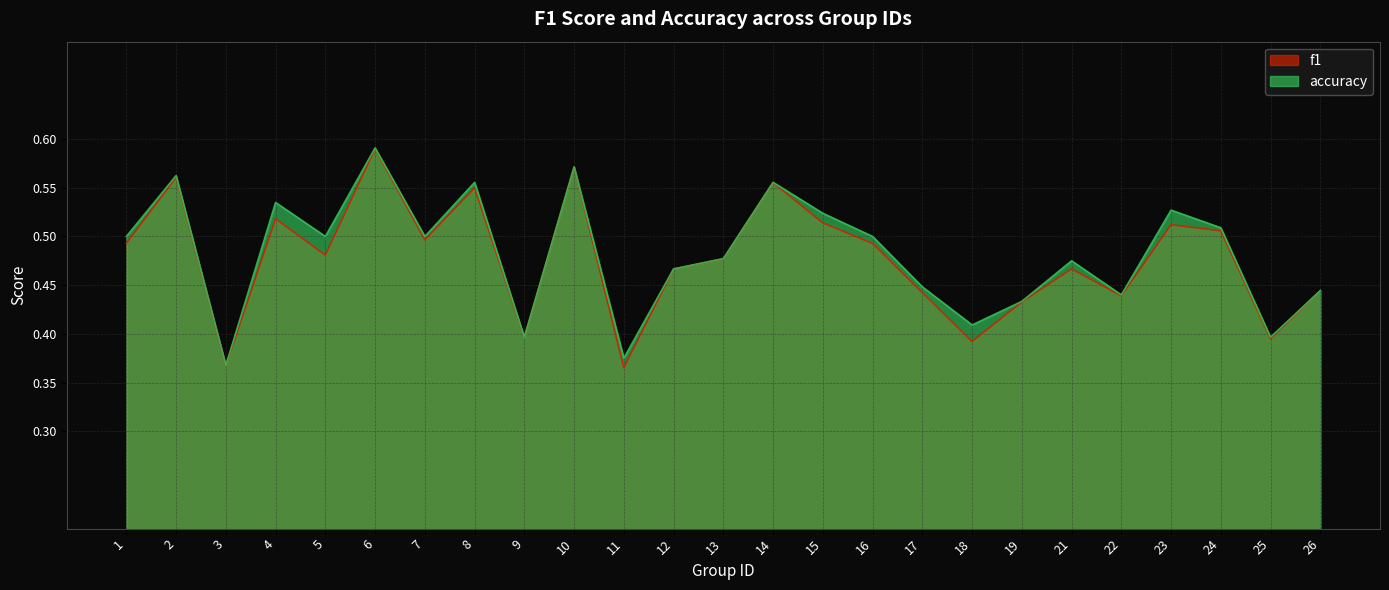

What is the sum of the f1 values at 6 and 26?

1.0